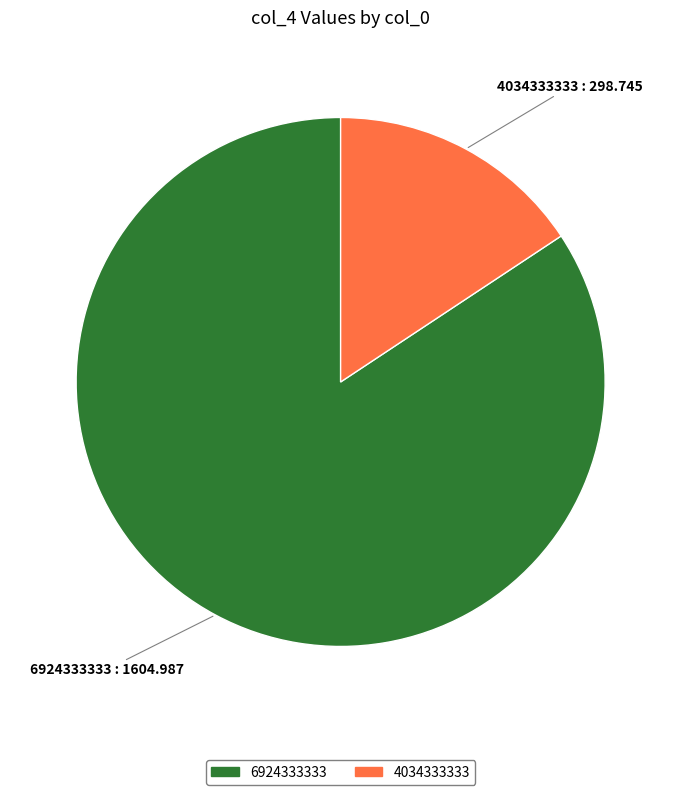

Is it true that 4034333333 is 16% of the pie?

True